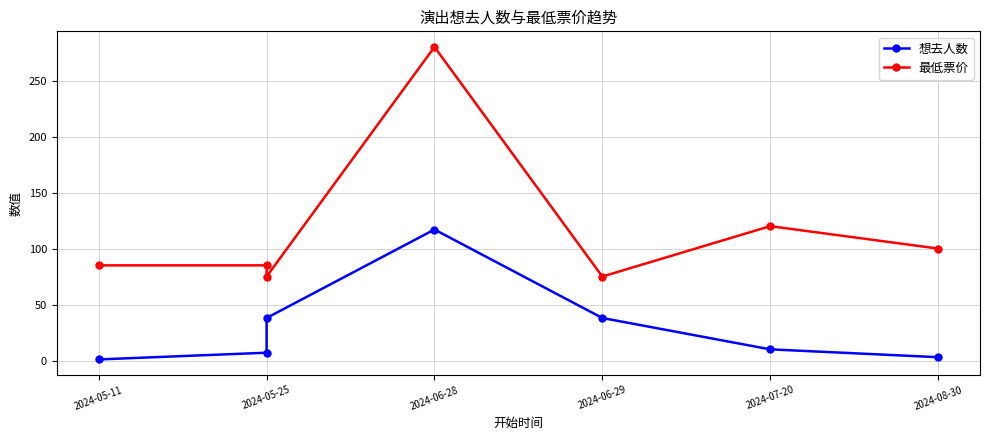

What position from the left is 2024-05-25?

2